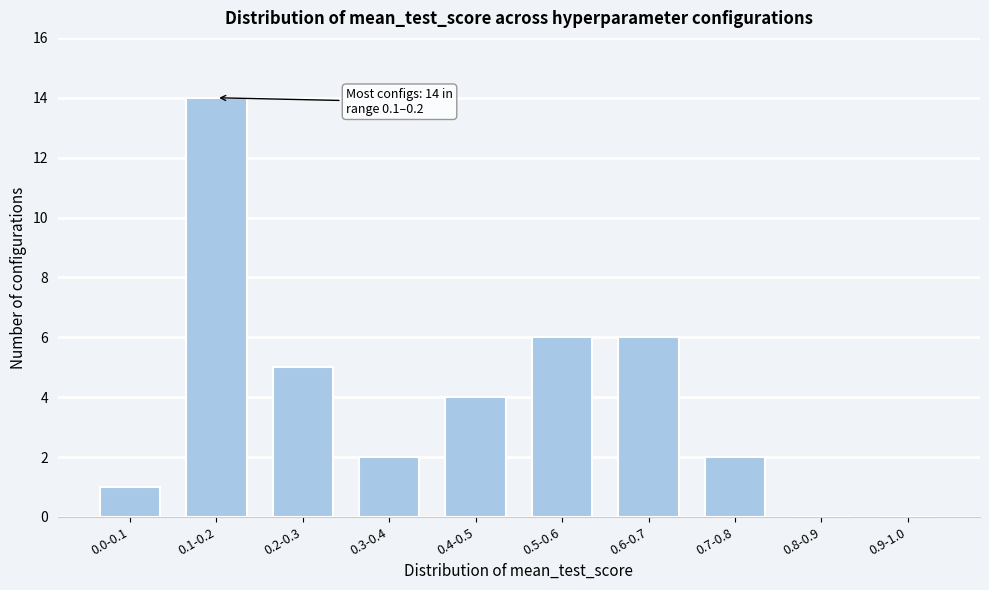

Reading left to right, transcribe all the data shown in this chart.

0.0-0.1=1	0.1-0.2=14	0.2-0.3=5	0.3-0.4=2	0.4-0.5=4	0.5-0.6=6	0.6-0.7=6	0.7-0.8=2	0.8-0.9=0	0.9-1.0=0